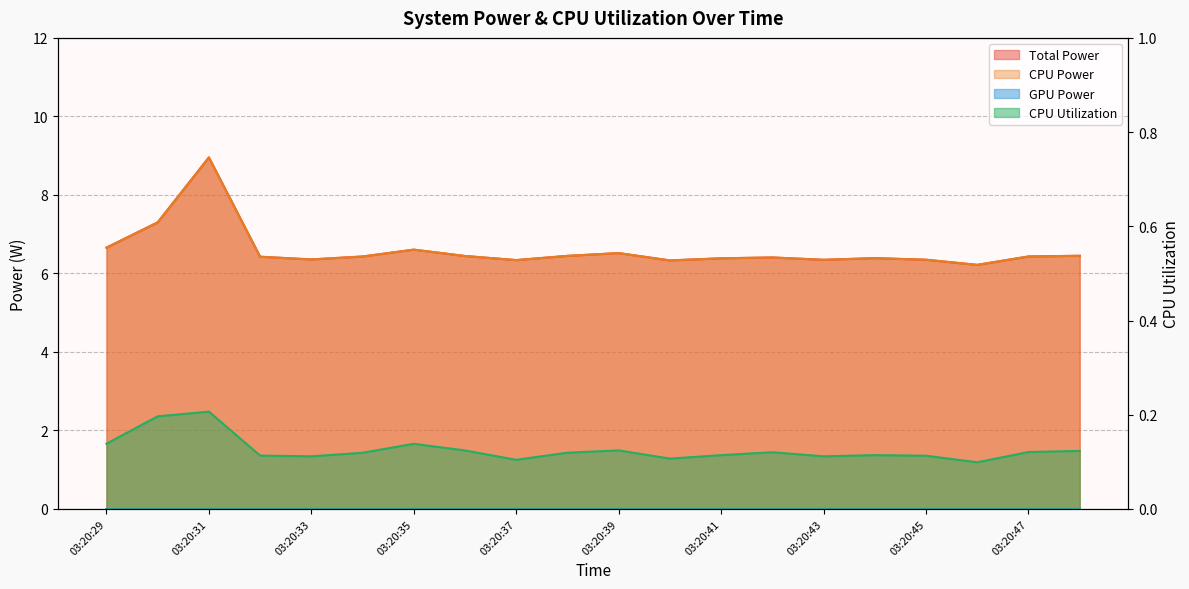

What is the difference between the maximum and minimum values in the CPU Power series?

2.7